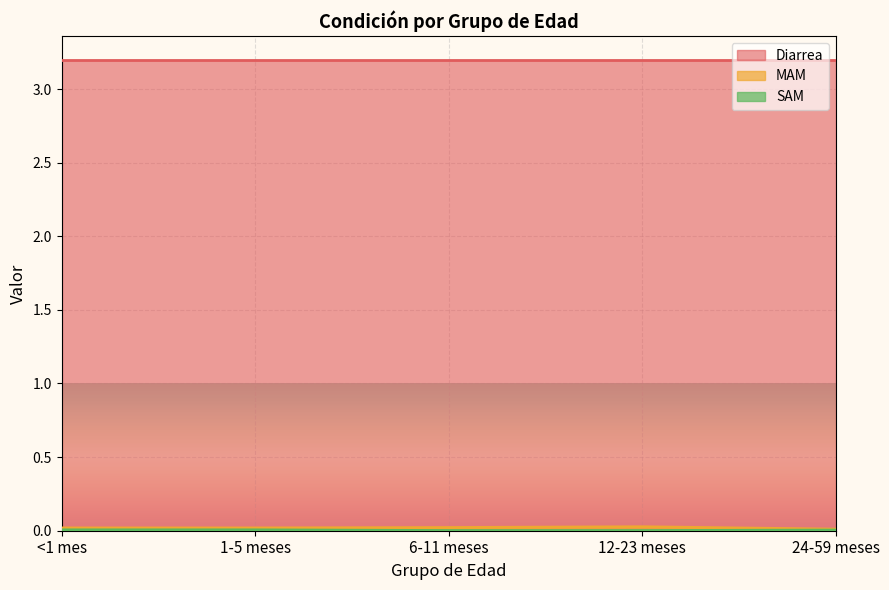

Rank the categories by MAM value from highest to lowest.

12-23 meses, 6-11 meses, <1 mes, 1-5 meses, 24-59 meses